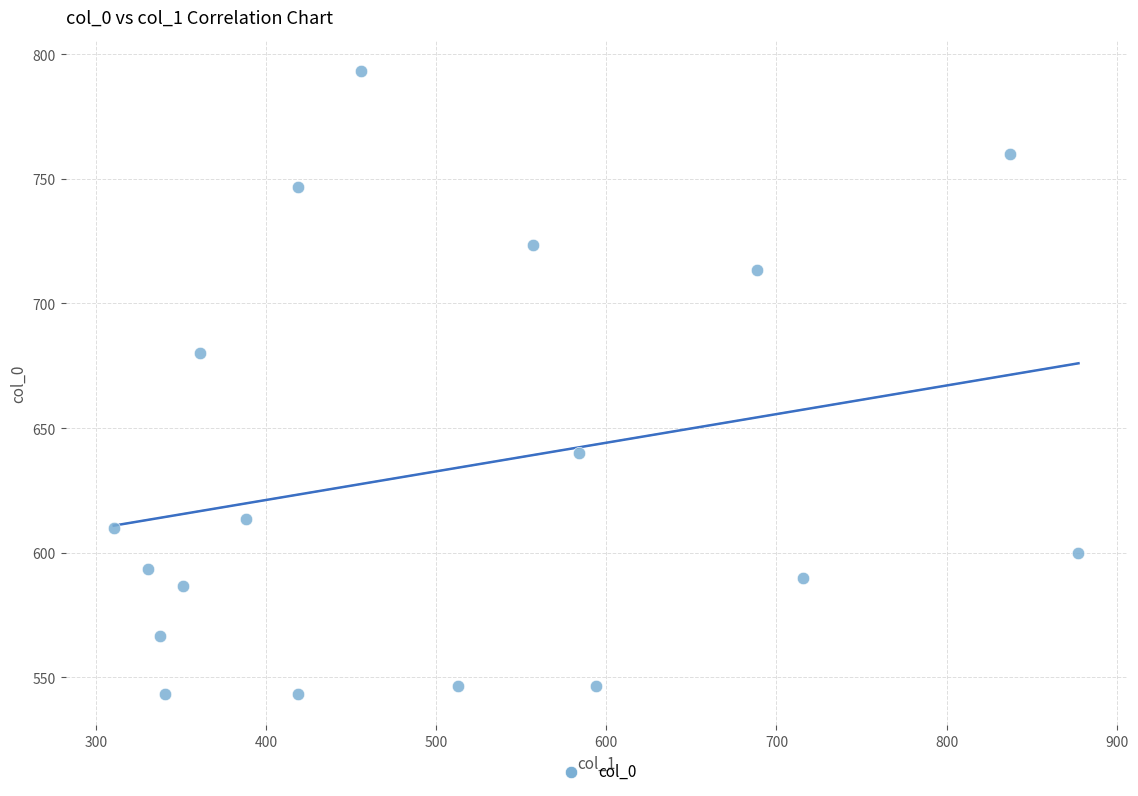

What is the range of X values (max minus min)?

567.0